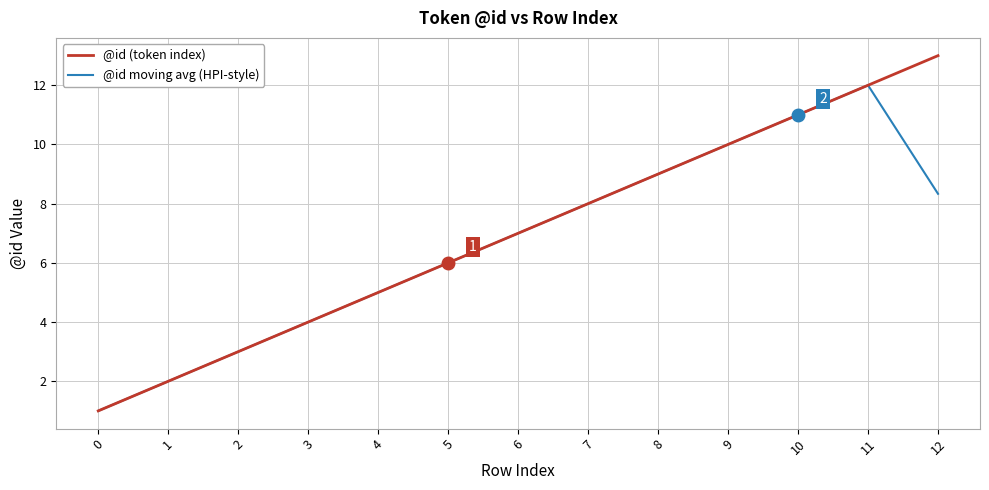

What are all the series names shown in the legend?

@id (token index), @id moving avg (HPI-style)